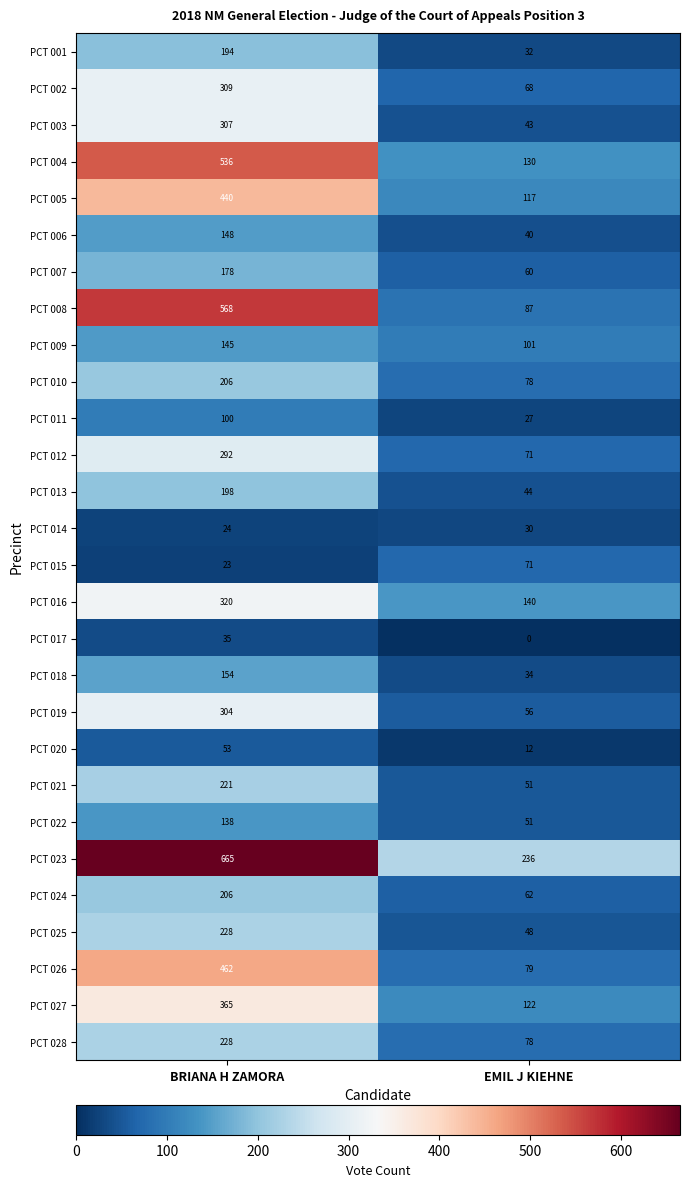

What is the average value of the PCT 027 series?

244